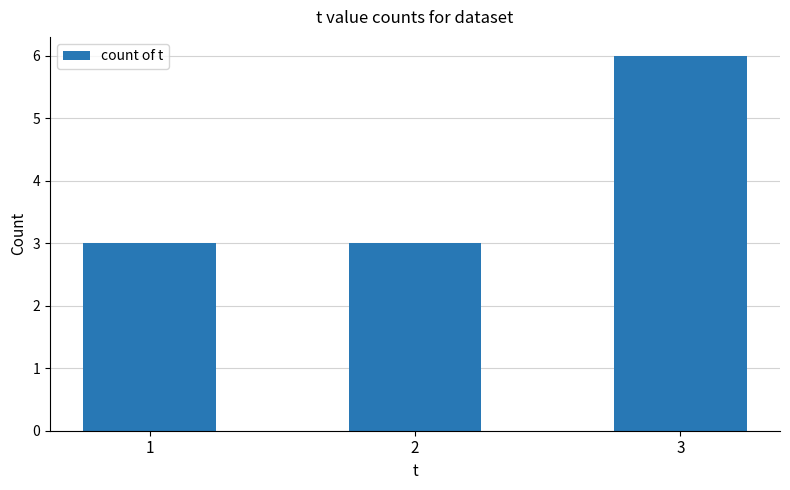

How many data points does each series have?

3